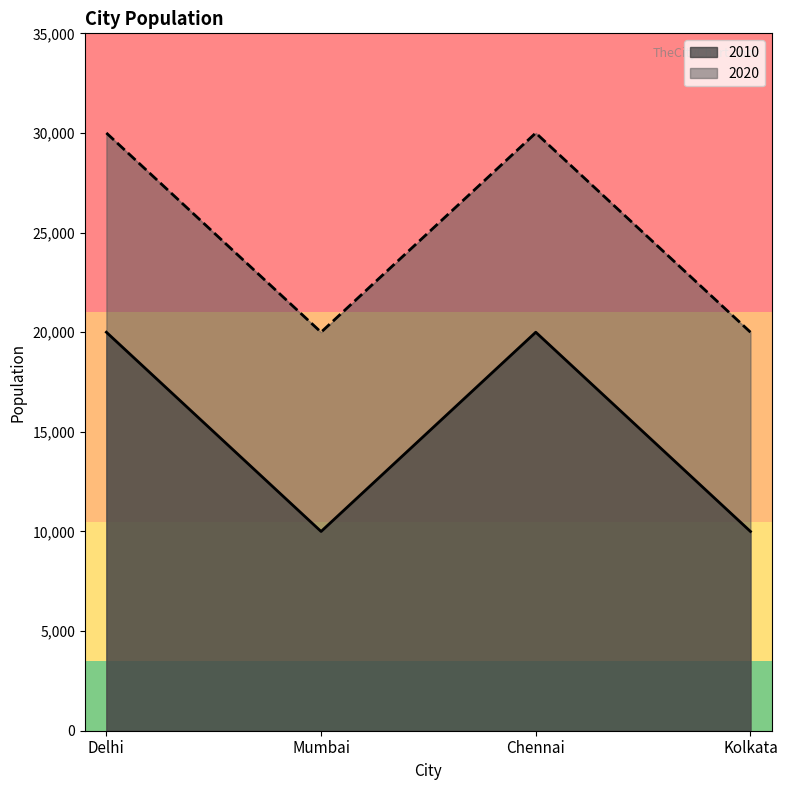

The 2010 series shows 31414 at Delhi. True or false?

False